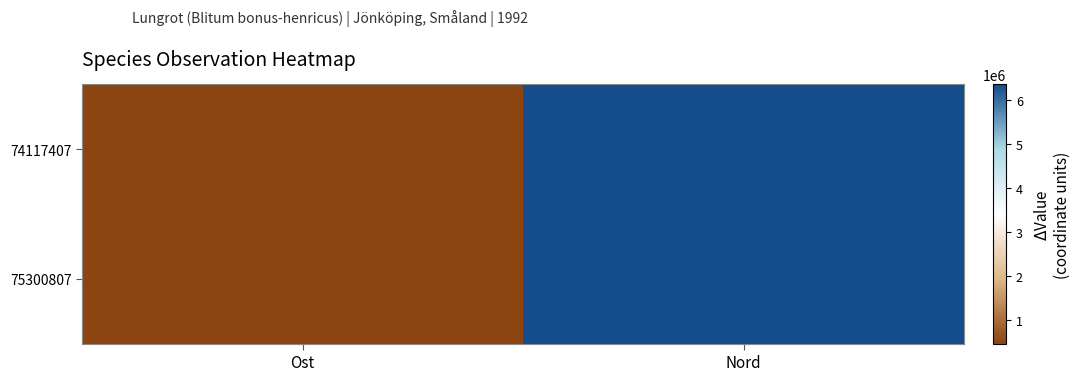

Rank the series by their average value, from highest to lowest.

74117407, 75300807